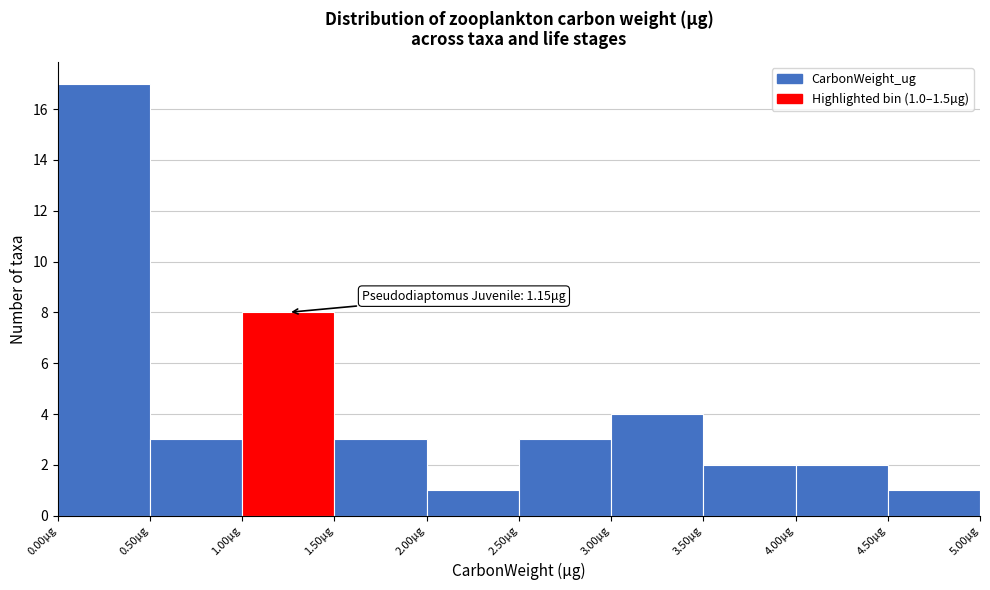

Over which range of the x-axis is the bar tallest?

0.0 to 0.5